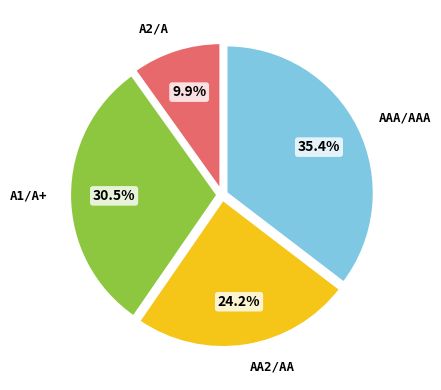

Is there a majority slice in this chart?

No